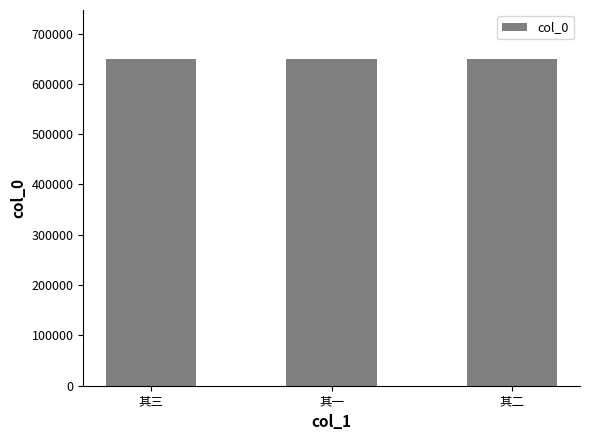

What is the value of the 3rd bar from the left?

649417